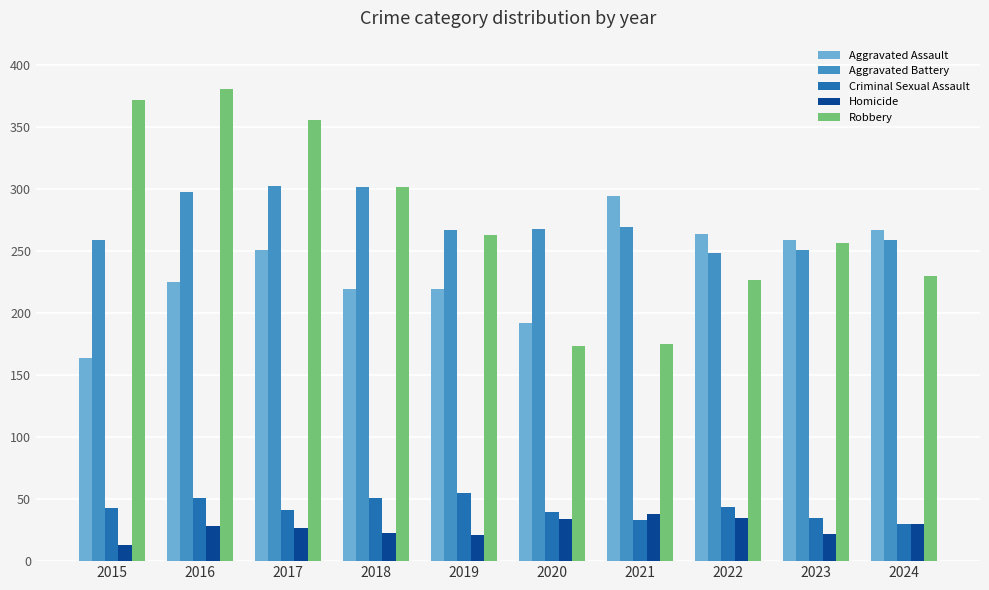

What is the value of the Homicide bar at the 6th from the left?

34